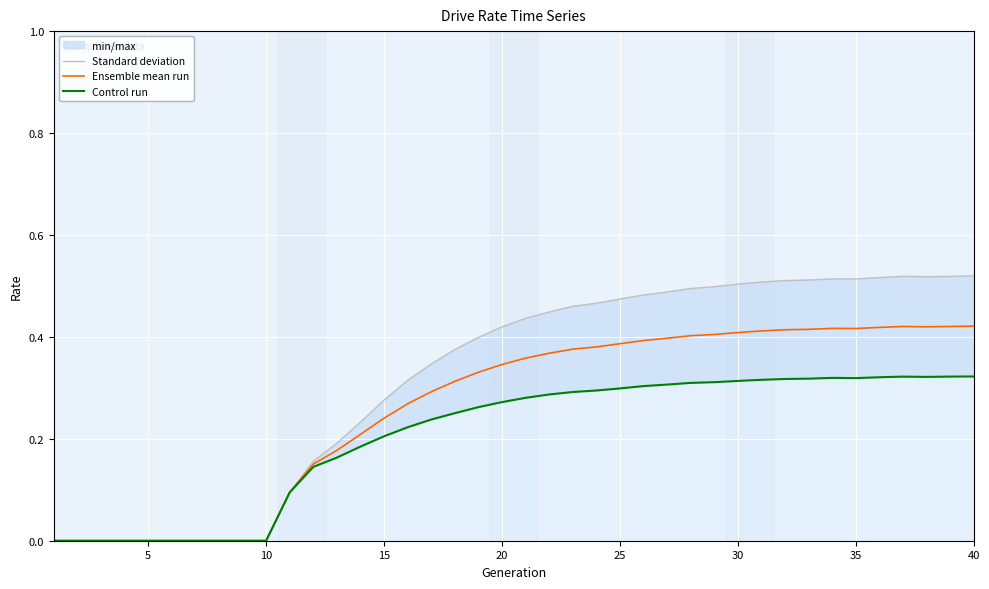

Reading left to right, extract all data points from this chart.

Standard deviation: 0.0	0.0	0.0	0.0	0.0	0.0	0.0	0.0	0.0	0.0	0.1	0.2	0.2	0.2	0.3	0.3	0.3	0.4	0.4	0.4	0.4	0.4	0.5	0.5	0.5	0.5	0.5	0.5	0.5	0.5	0.5	0.5	0.5	0.5	0.5	0.5	0.5	0.5	0.5	0.5
Ensemble mean run: 0.0	0.0	0.0	0.0	0.0	0.0	0.0	0.0	0.0	0.0	0.1	0.2	0.2	0.2	0.2	0.3	0.3	0.3	0.3	0.3	0.4	0.4	0.4	0.4	0.4	0.4	0.4	0.4	0.4	0.4	0.4	0.4	0.4	0.4	0.4	0.4	0.4	0.4	0.4	0.4
Control run: 0.0	0.0	0.0	0.0	0.0	0.0	0.0	0.0	0.0	0.0	0.1	0.1	0.2	0.2	0.2	0.2	0.2	0.3	0.3	0.3	0.3	0.3	0.3	0.3	0.3	0.3	0.3	0.3	0.3	0.3	0.3	0.3	0.3	0.3	0.3	0.3	0.3	0.3	0.3	0.3